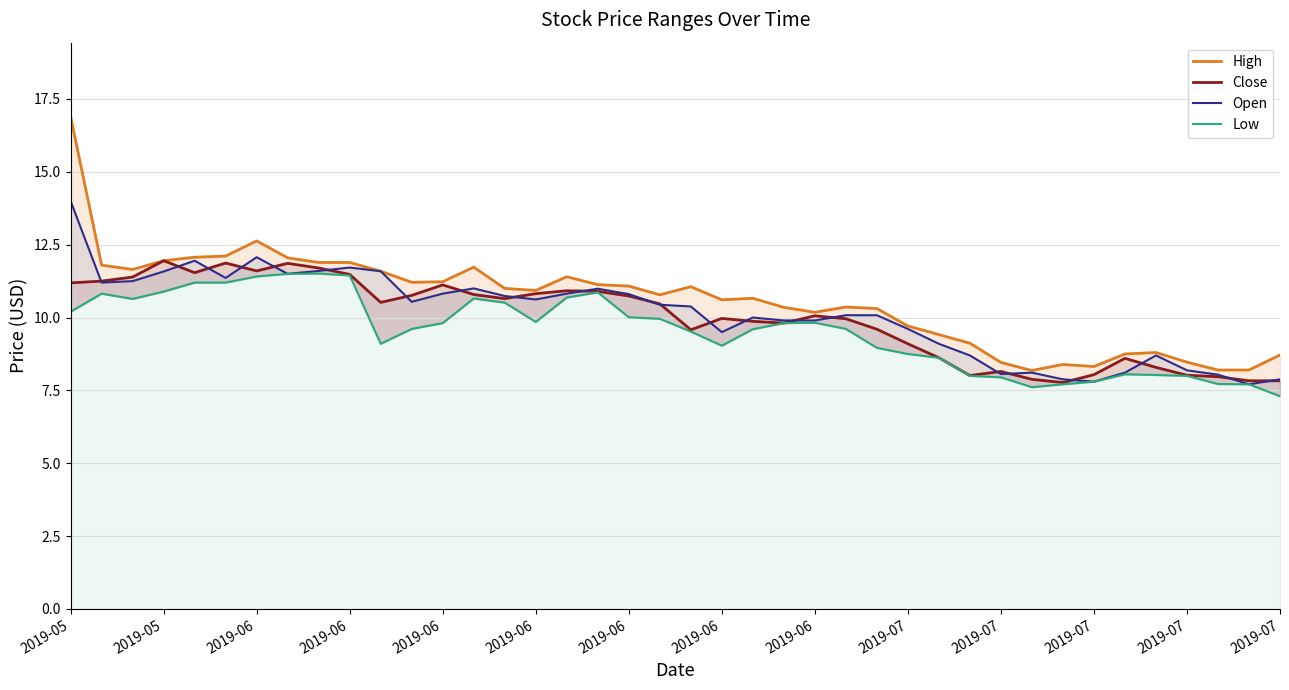

What is the difference between the maximum and minimum values in the High series?

8.7